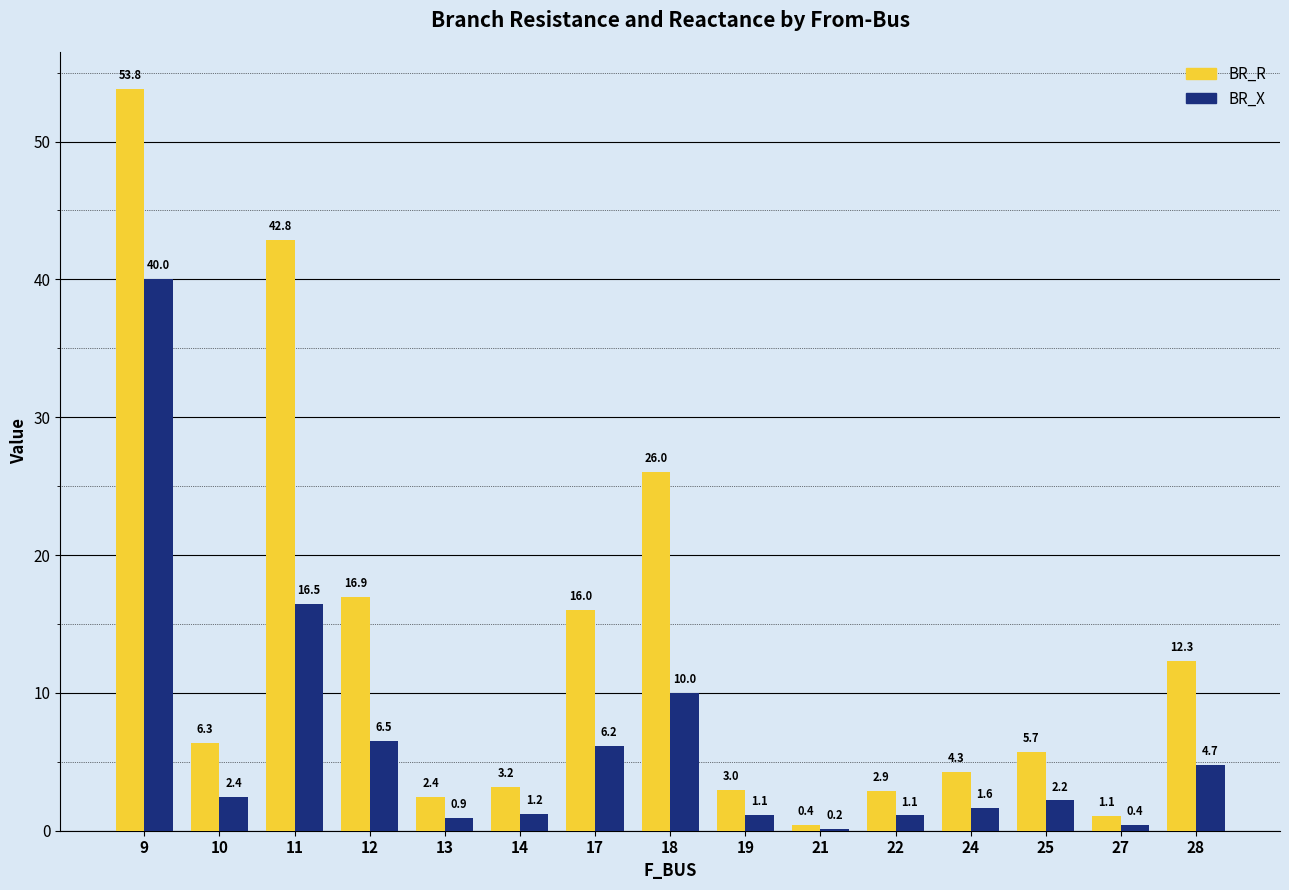

At which category is the sum across all series the highest?

9